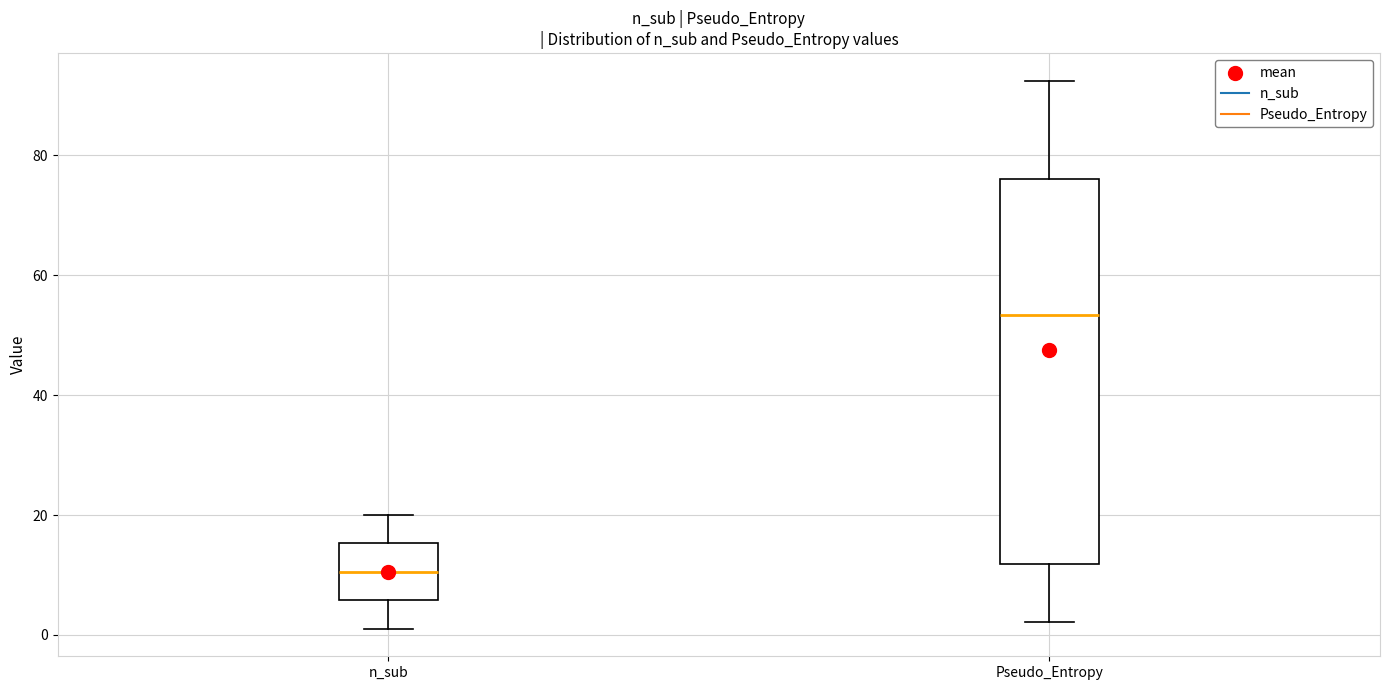

Reading left to right, transcribe this box plot: for each box, give where its median line is, the range the box spans, and where its two whiskers end, as read against the y-axis. The values are not printed on the chart, so give them approximately, as read against the axis.

n_sub: median 10, box 6 to 16, whiskers 2 to 20
Pseudo_Entropy: median 54, box 12 to 76, whiskers 2 to 92